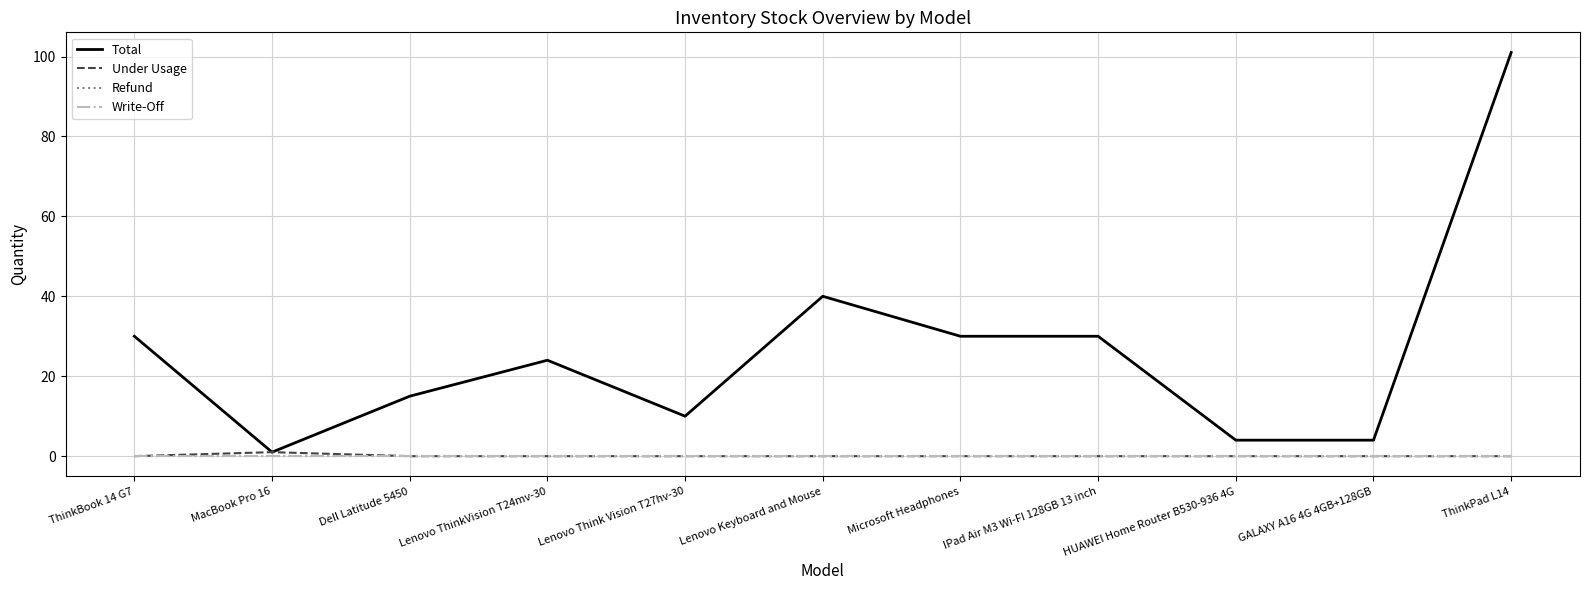

List the labels in order of Total value, largest first.

ThinkPad L14, Lenovo Keyboard and Mouse, ThinkBook 14 G7, Microsoft Headphones, IPad Air M3 Wi-FI 128GB 13 inch, Lenovo ThinkVision T24mv-30, Dell Latitude 5450, Lenovo Think Vision T27hv-30, HUAWEI Home Router B530-936 4G, GALAXY A16 4G 4GB+128GB, MacBook Pro 16